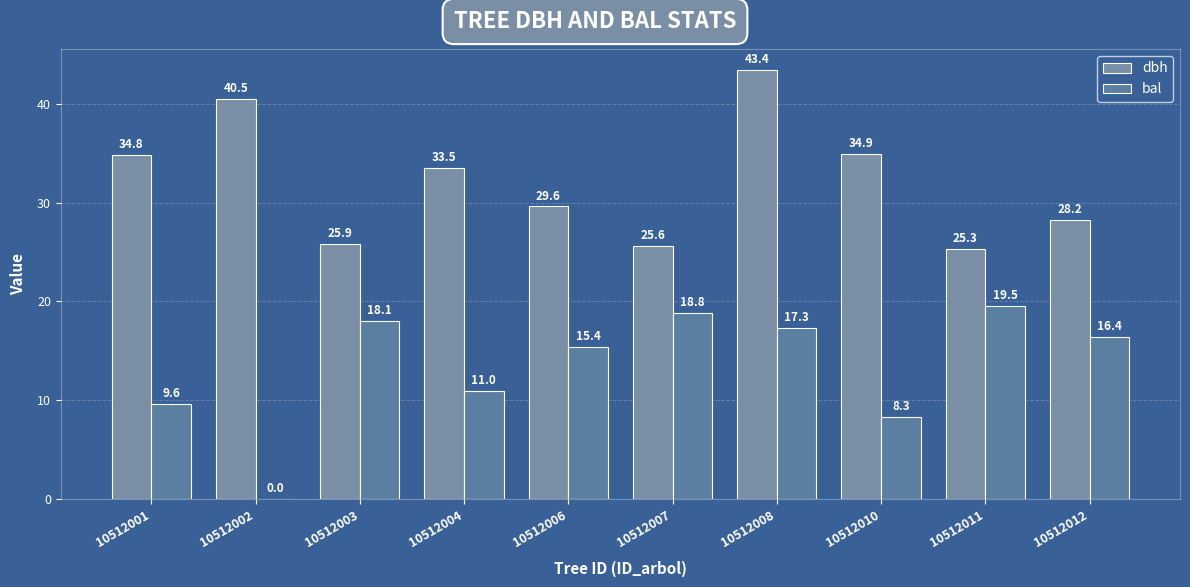

Are the bars grouped side by side (vs. stacked)?

Yes